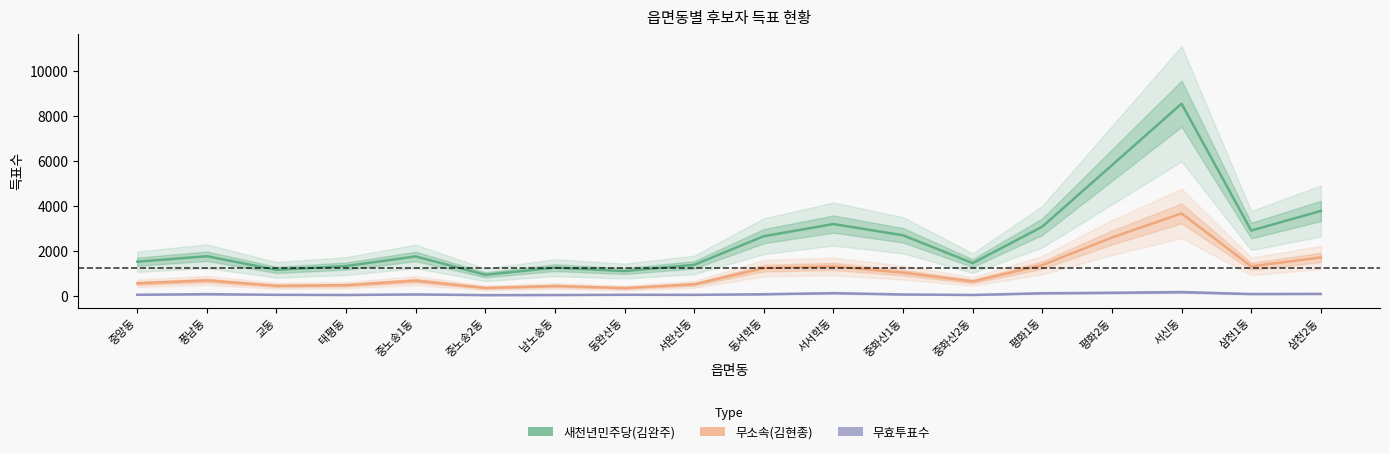

How many data points in 무소속(김현종) are less than 684?

9